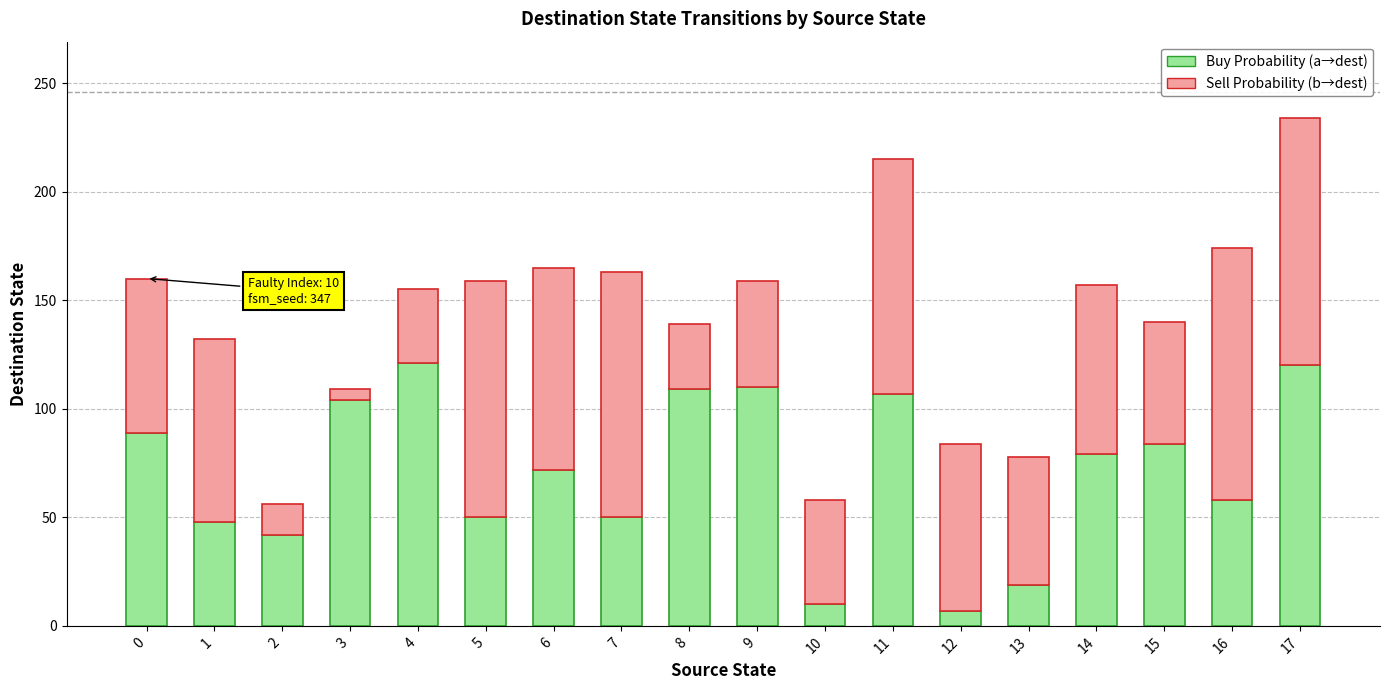

What is the sum of all Buy Probability (a→dest) values?

1279